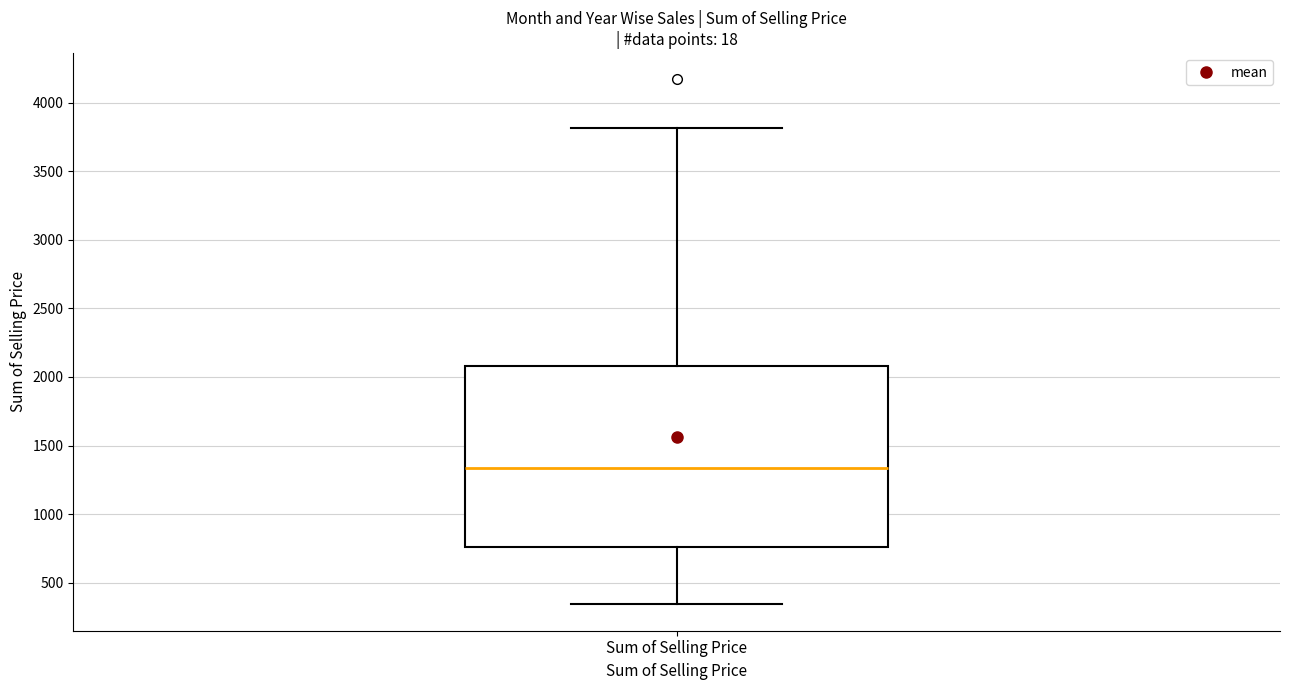

Read this box plot against the y-axis: the position of the median line, the range covered by the box, and the ends of both whiskers. The values are not printed on the chart, so give them approximately, as read against the axis.

median 1350, box 750 to 2100, whiskers 350 to 3800